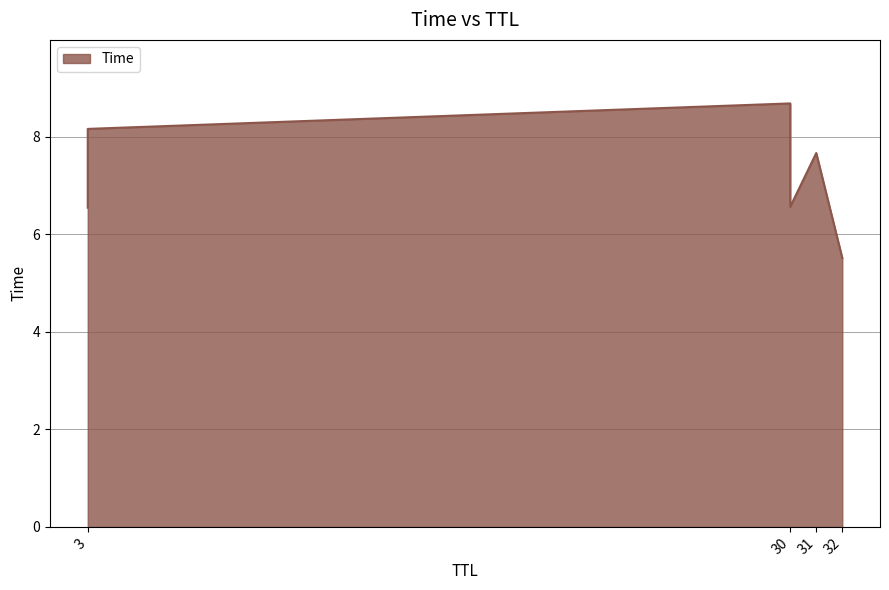

What is the average value?

7.2